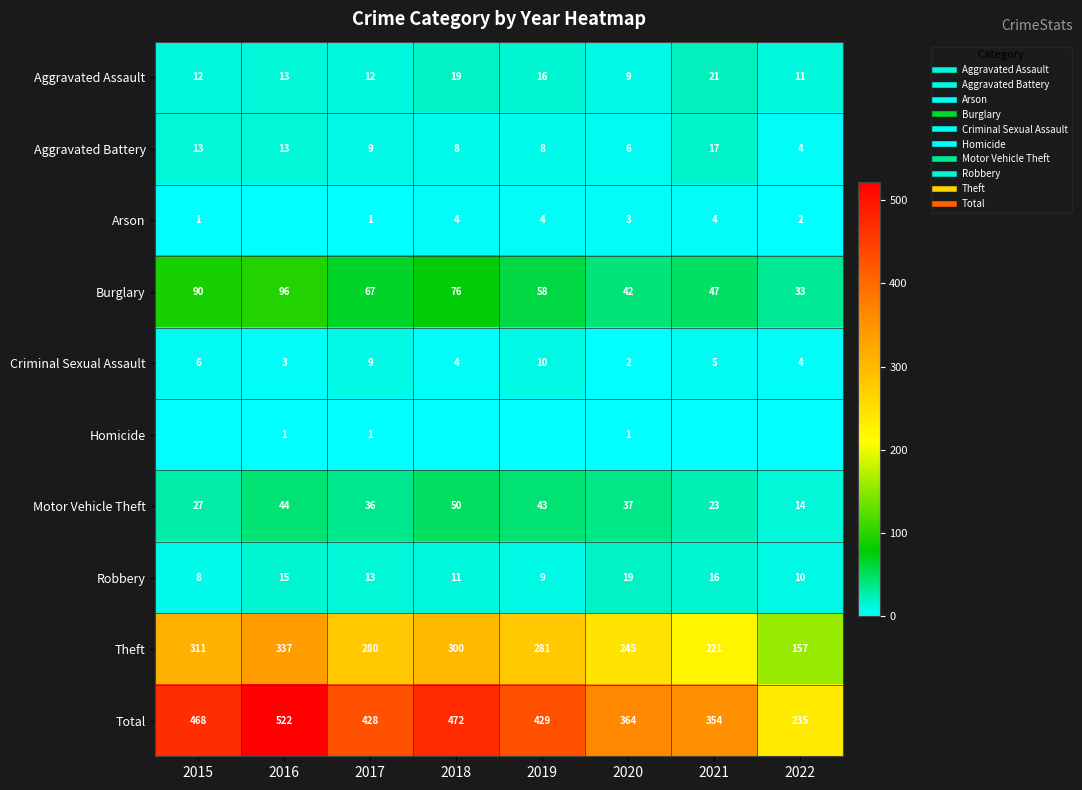

What is the average value of the Theft series?

266